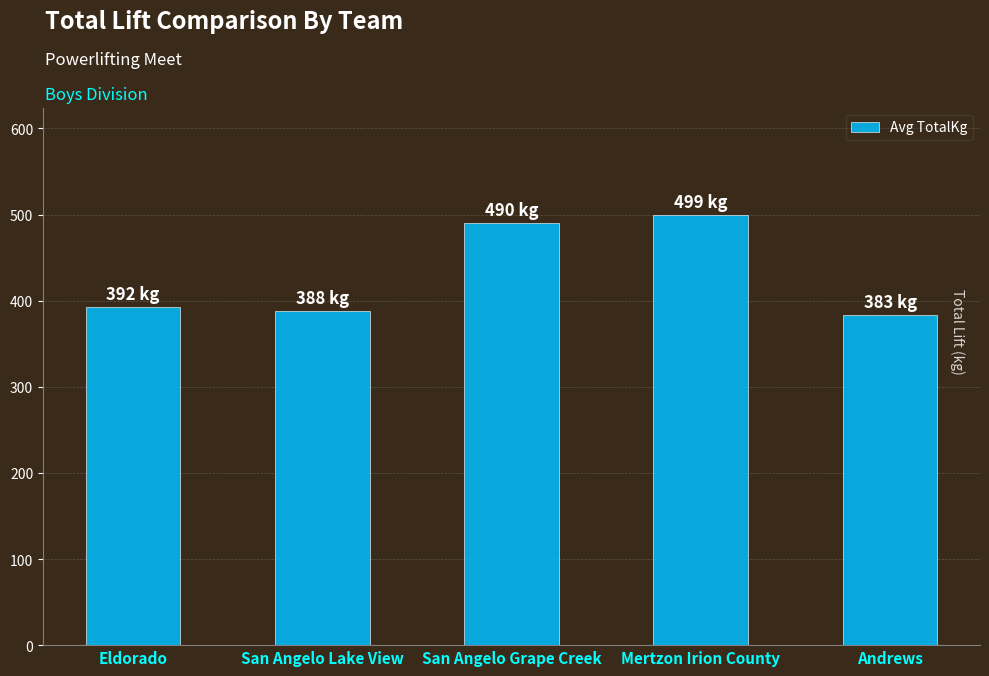

Where does the data first go above 392?

Eldorado